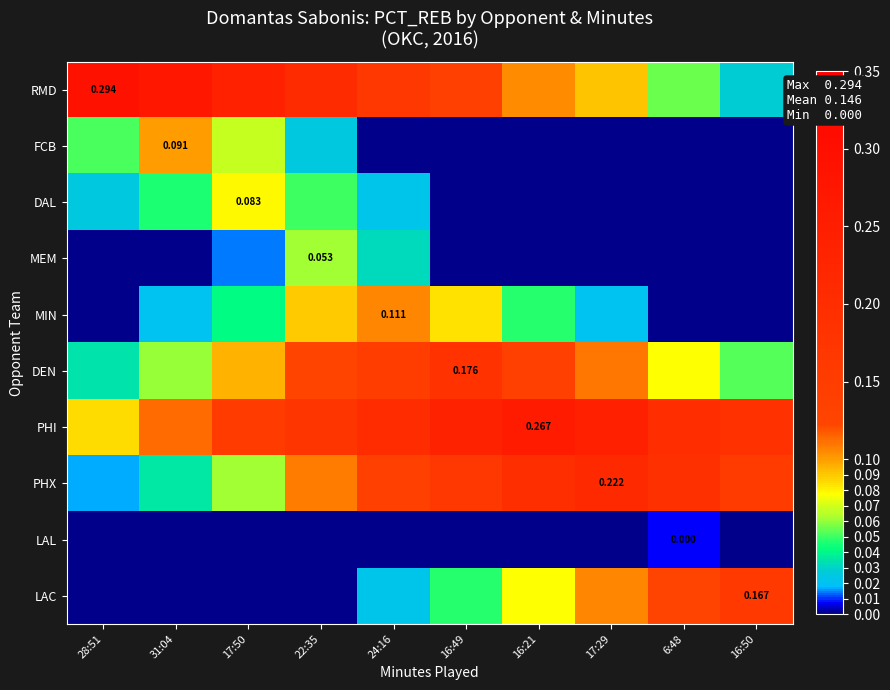

Is the value of PHI at 24:16 greater than the value of FCB at 17:29?

Yes